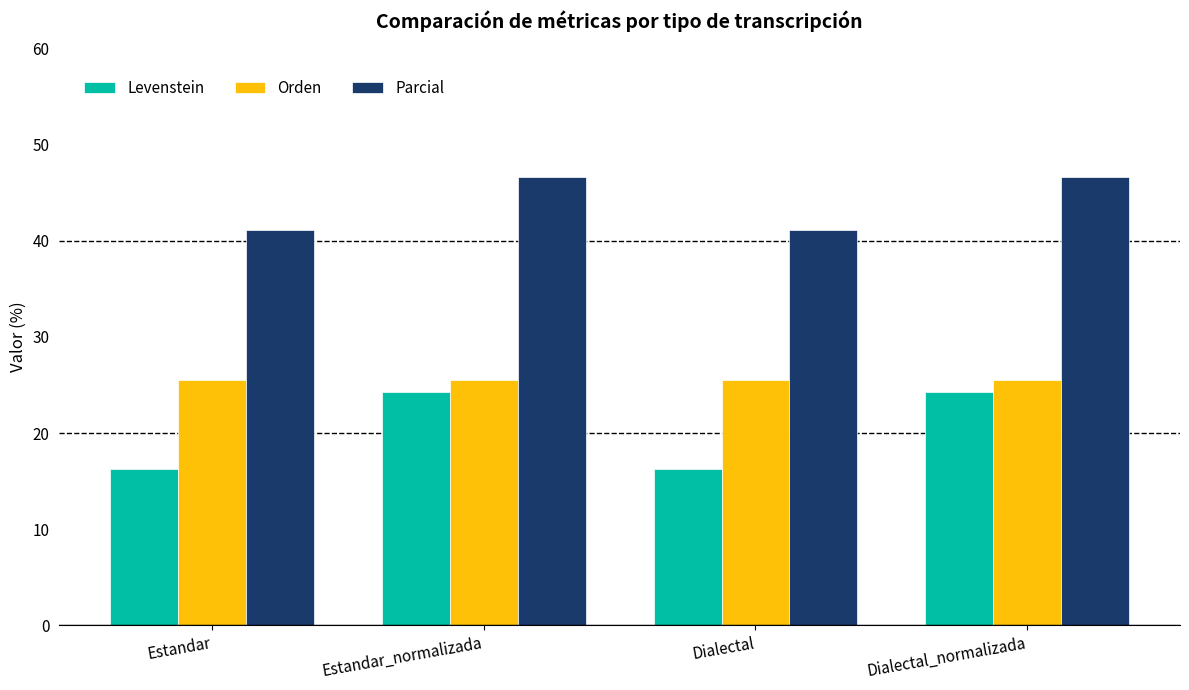

What is the greatest value displayed?

46.7